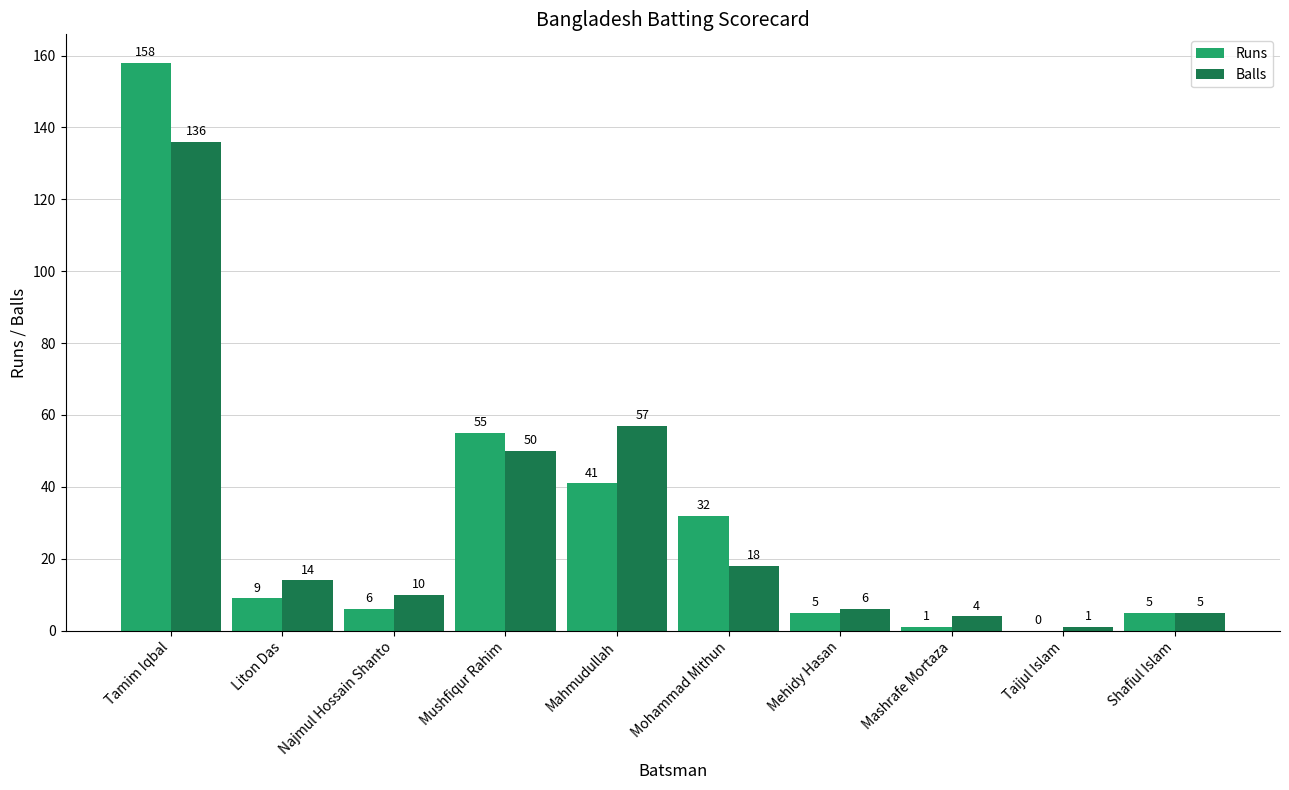

True or false: Runs has a value of 9 at Liton Das.

True